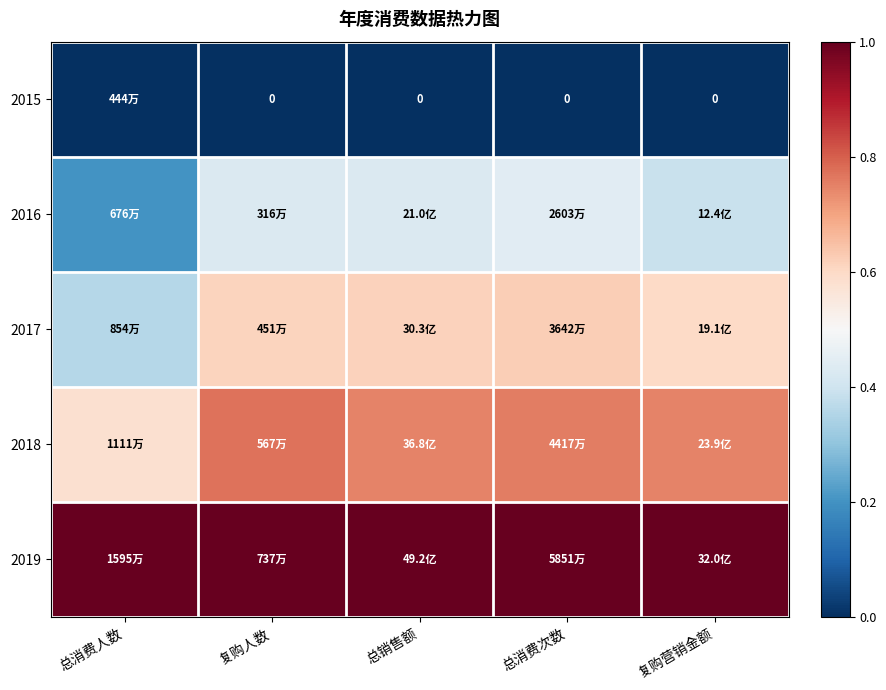

Between 总消费次数 and 复购人数, which is larger?

总消费次数